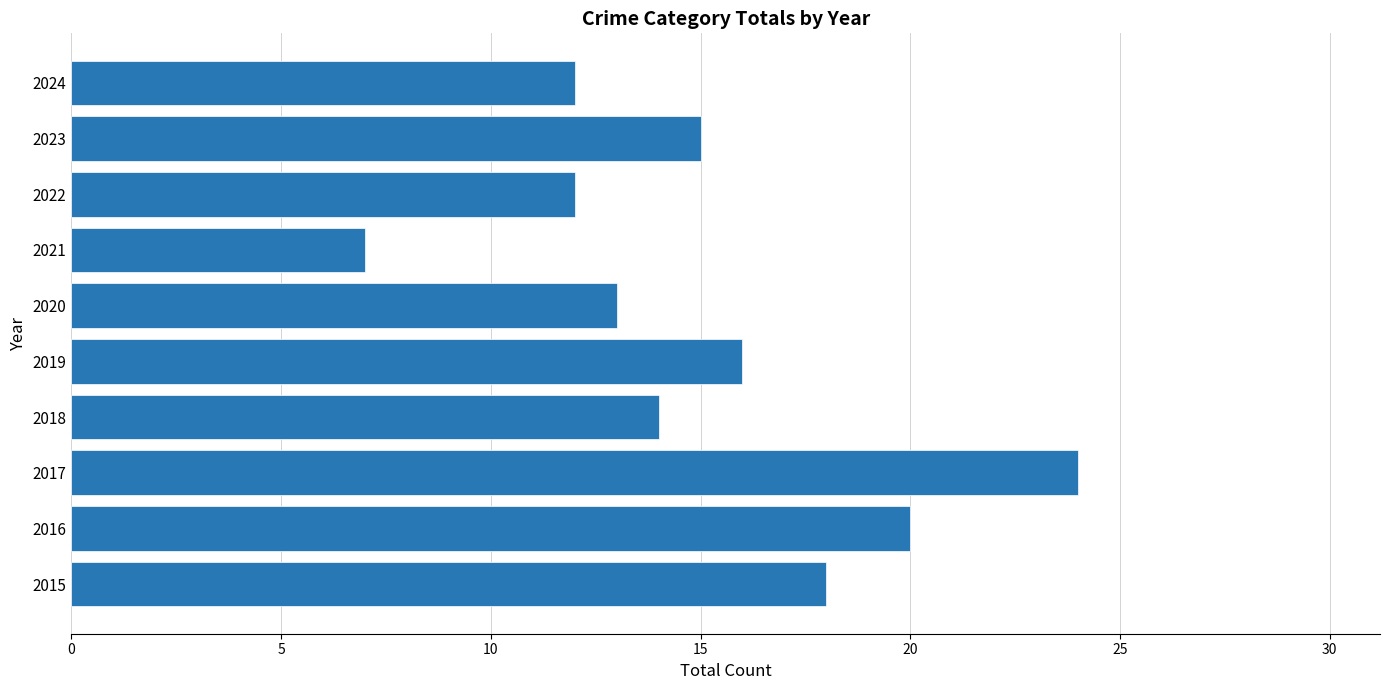

Reading top to bottom, transcribe all the data shown in this chart.

2024=12	2023=15	2022=12	2021=7	2020=13	2019=16	2018=14	2017=24	2016=20	2015=18